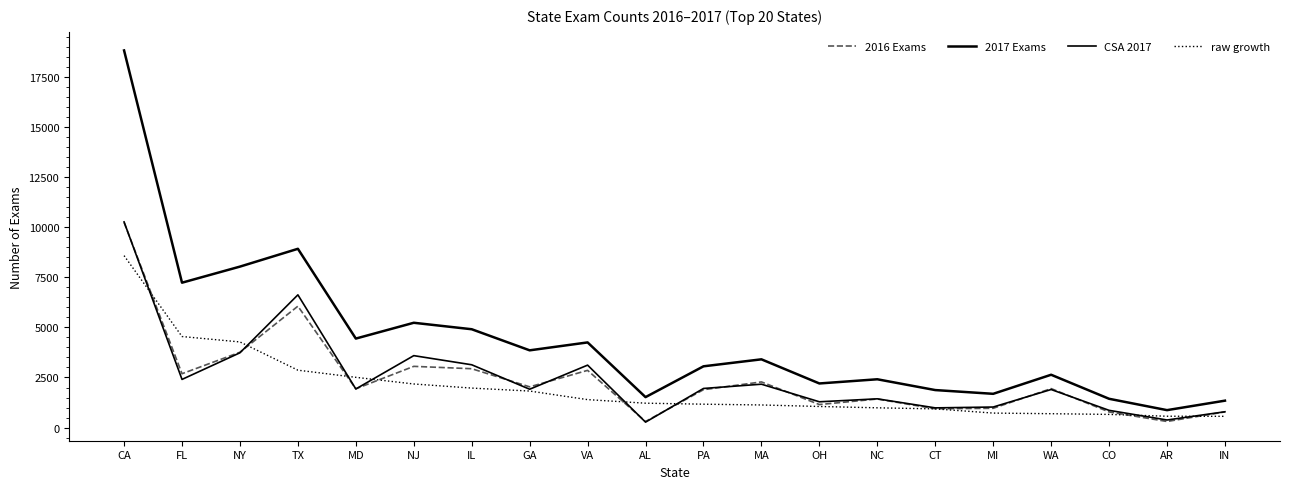

Does the chart display data point markers on the line(s)?

No